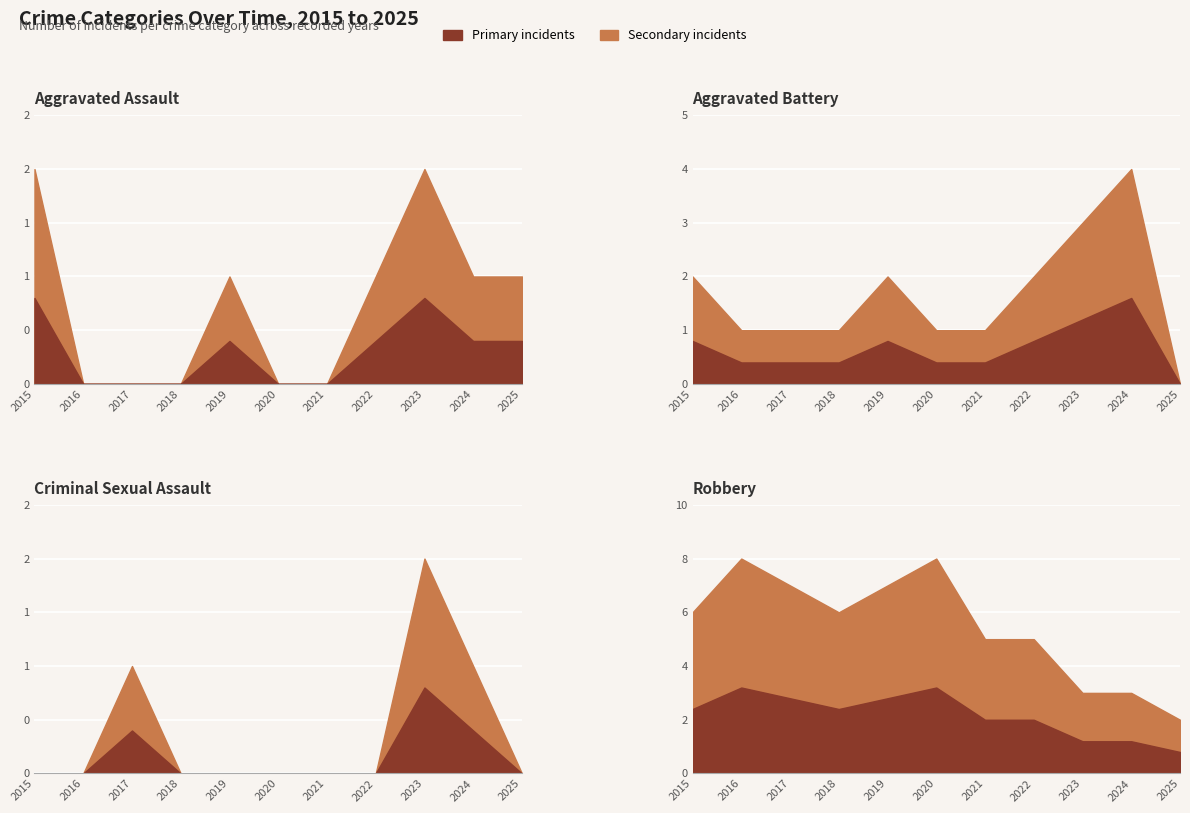

True or false: Aggravated Assault and Aggravated Battery intersect in this chart.

True